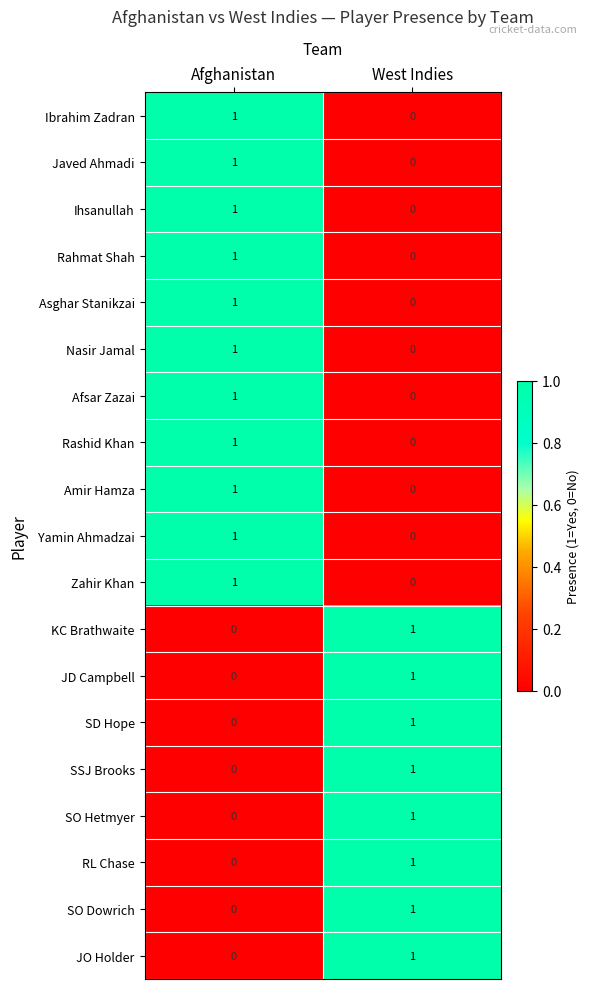

At which label does SSJ Brooks reach its minimum?

Afghanistan